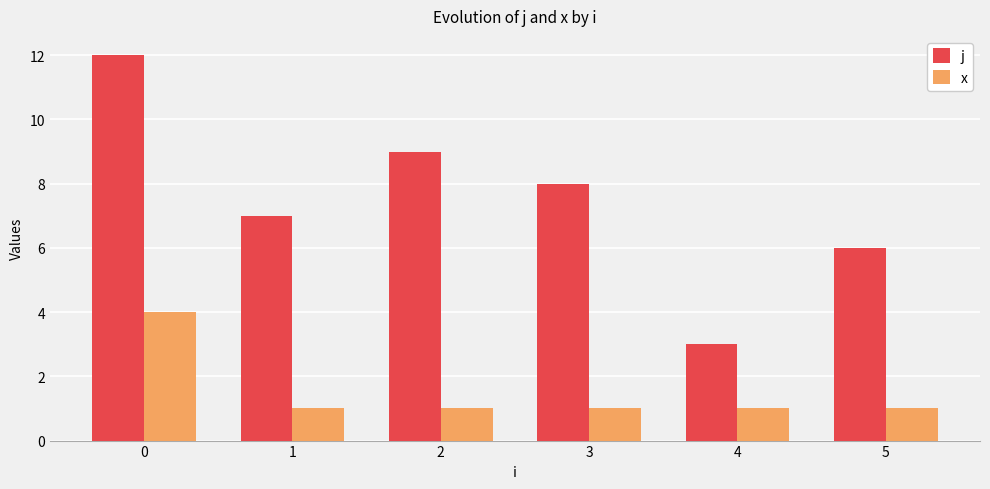

What is the average value of the j series?

8